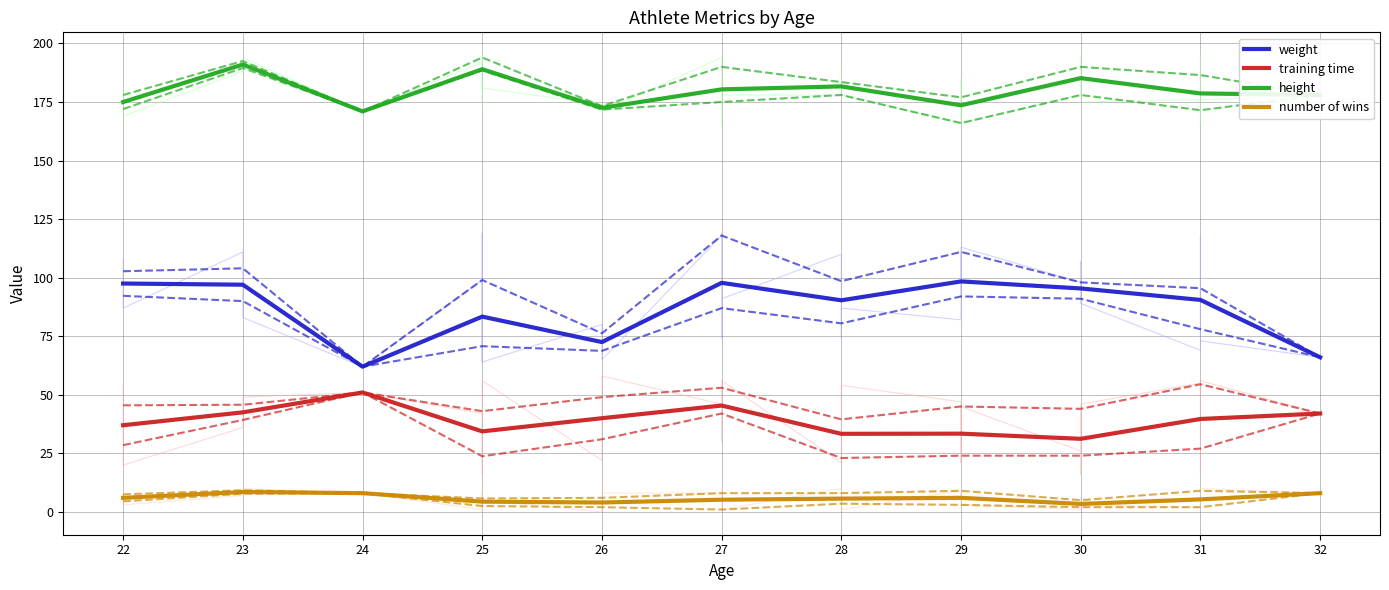

True or false: weight has more than 0 points higher than both neighbors.

True